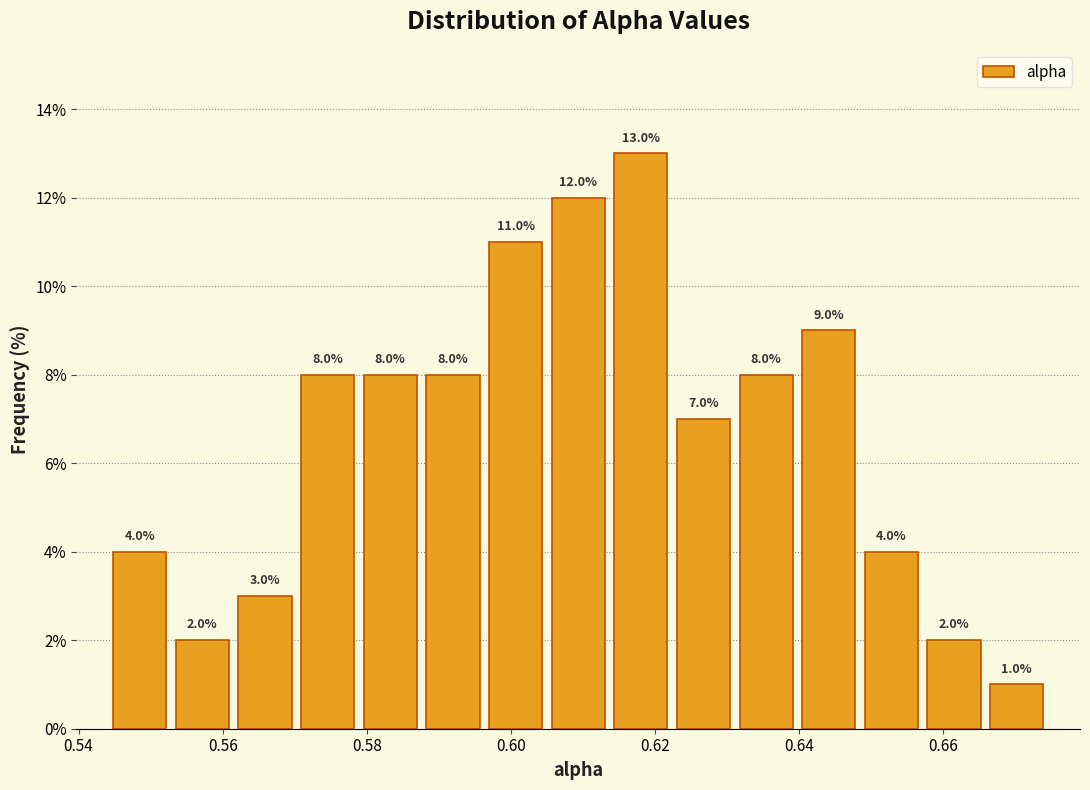

What is the height of the bar covering 0.544 to 0.552 on the x-axis? The bar edges are not printed on the chart, so give them approximately, as read against the axis.

4.0